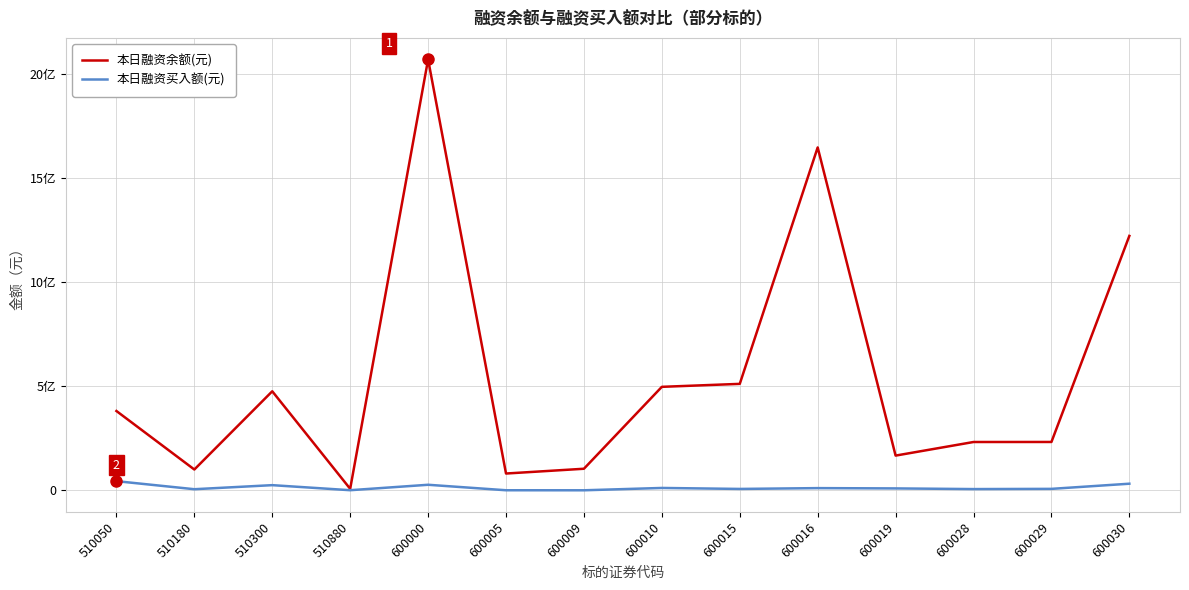

What are all the series names shown in the legend?

本日融资余额(元), 本日融资买入额(元)